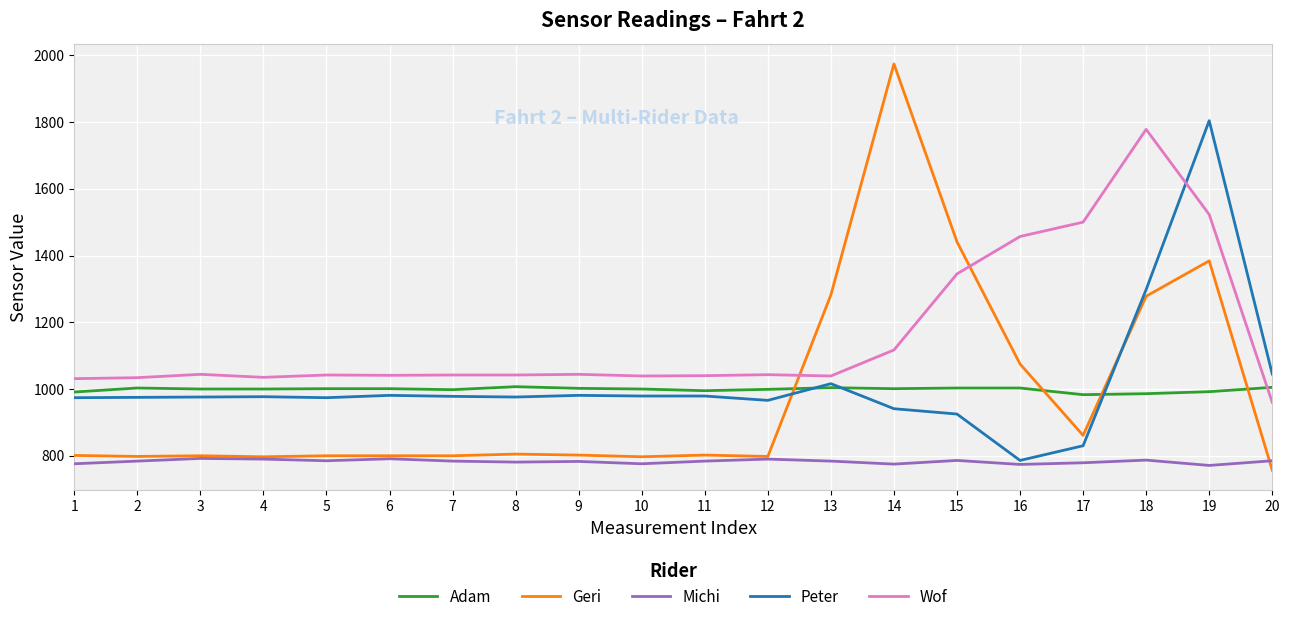

True or false: Michi and Adam intersect in this chart.

False